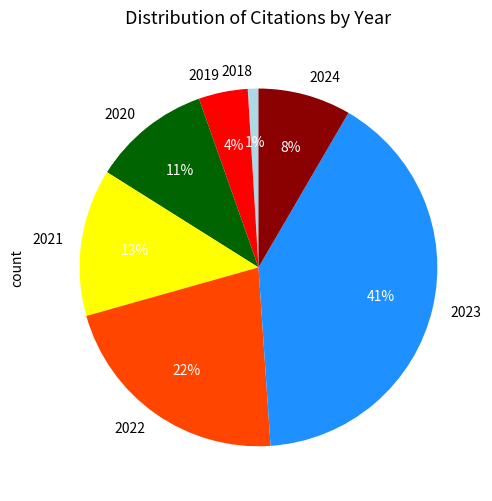

Which has a higher value, 2019 or 2022?

2022